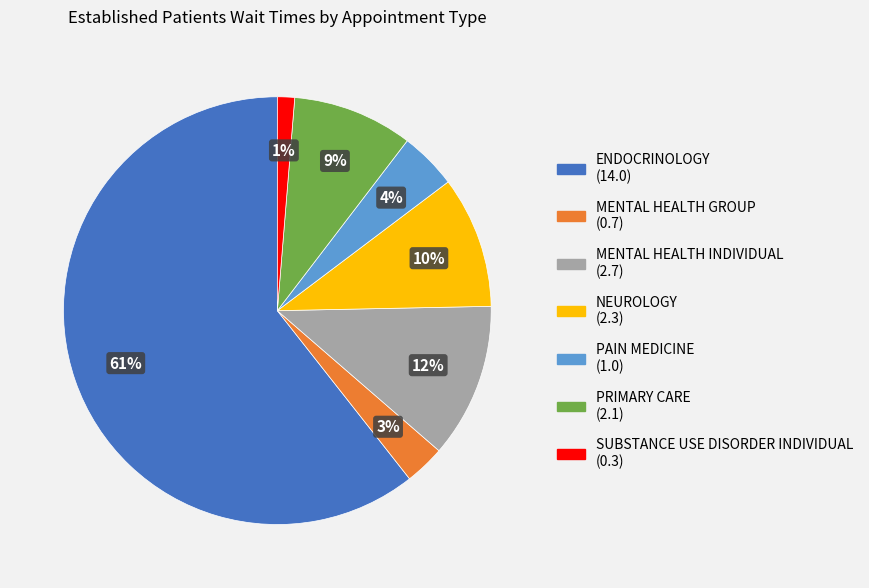

To the nearest percent, what portion does NEUROLOGY represent?

10%